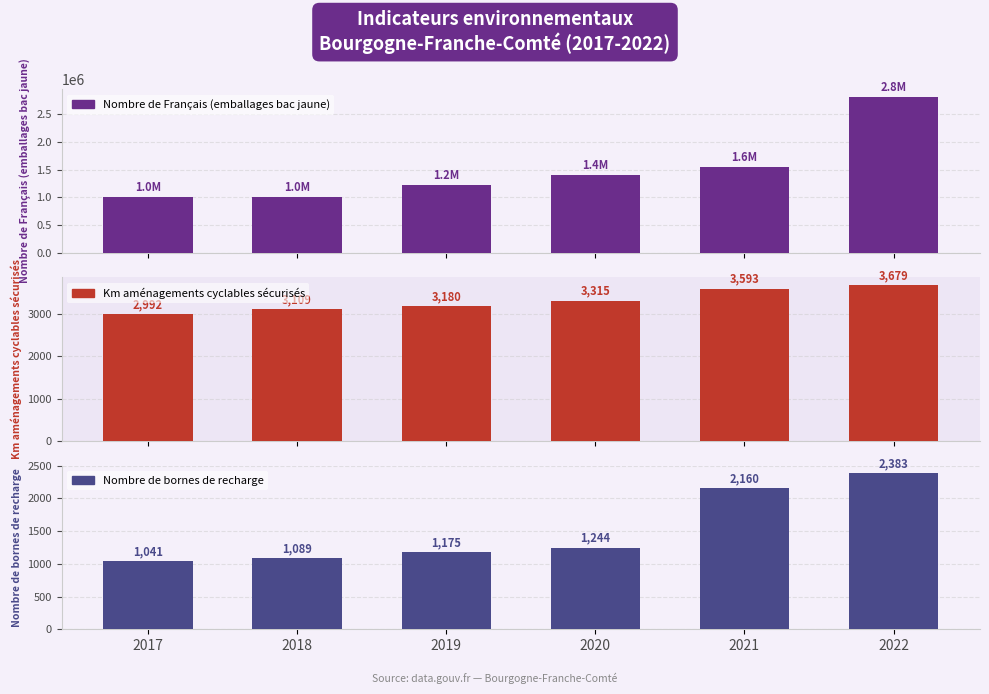

Reading left to right, list all the values displayed in this chart.

Nombre de Français (emballages bac jaune): 1010000	1010000	1220000	1410000	1550000	2810000
Km aménagements cyclables sécurisés: 2992	3109	3180	3315	3593	3679
Nombre de bornes de recharge: 1041	1089	1175	1244	2160	2383